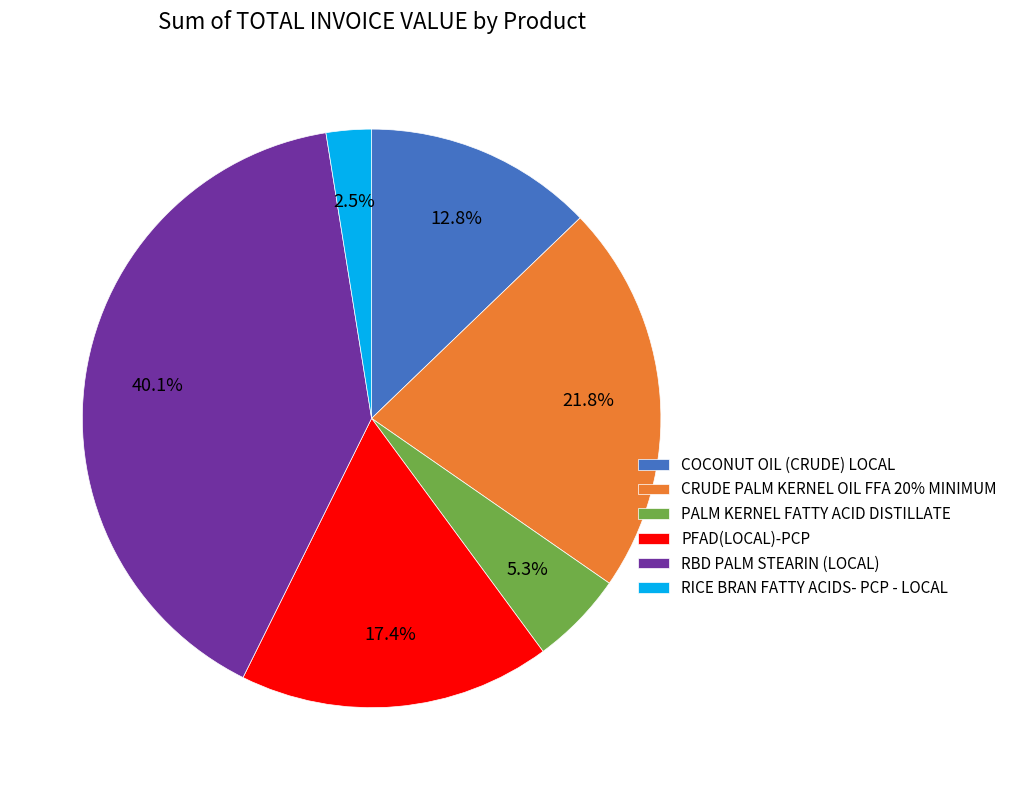

Between COCONUT OIL (CRUDE) LOCAL and PFAD(LOCAL)-PCP, which is larger?

PFAD(LOCAL)-PCP